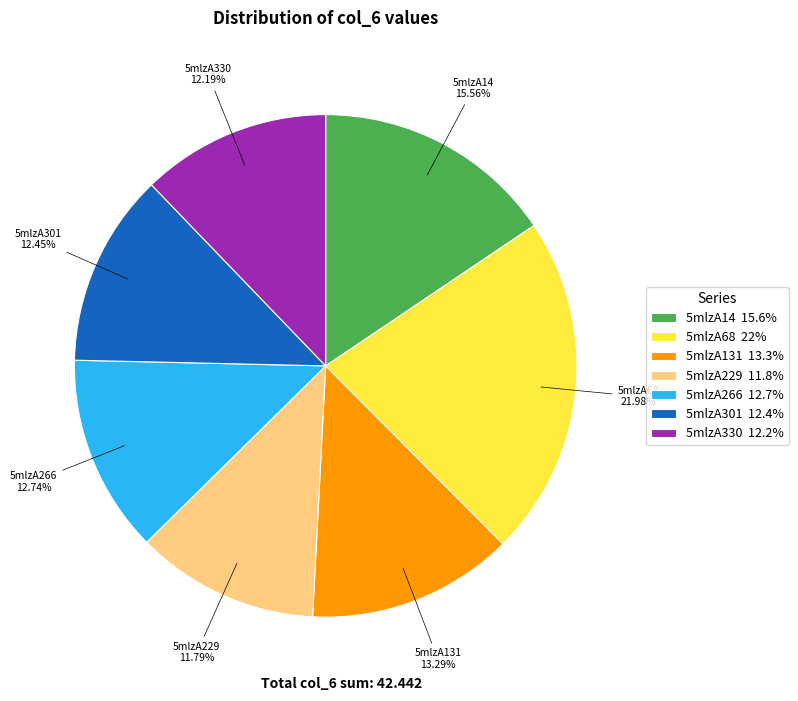

To the nearest percent, what is the difference between the 5mlzA14 and 5mlzA301 slice percentages?

3%